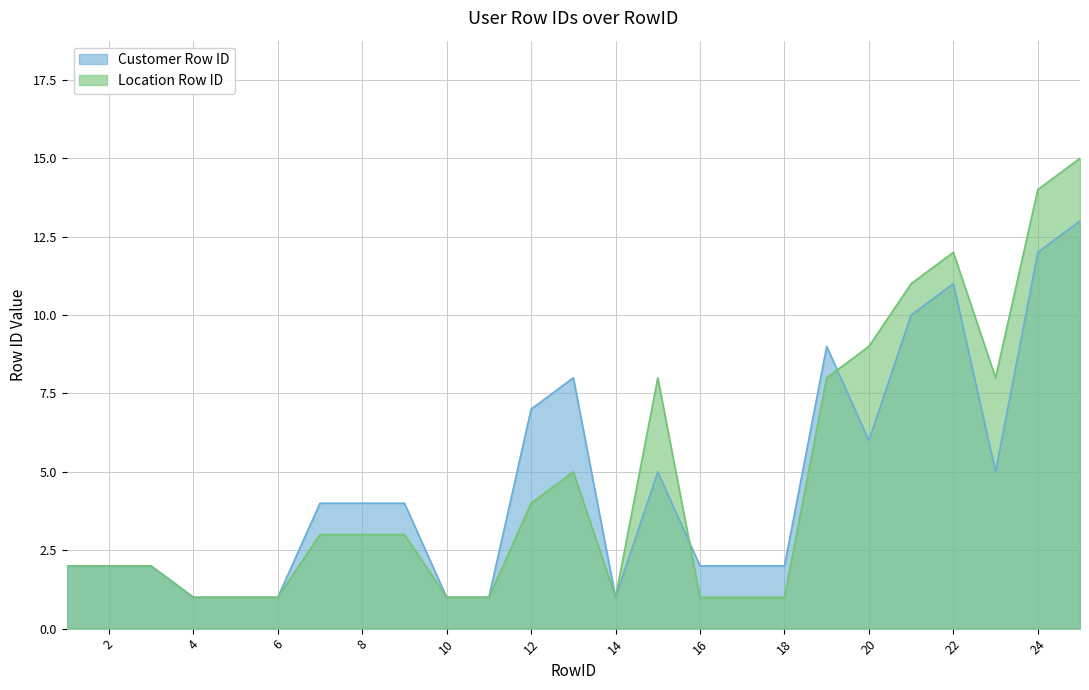

Between 4 and 24, which series saw the biggest shift?

Location Row ID